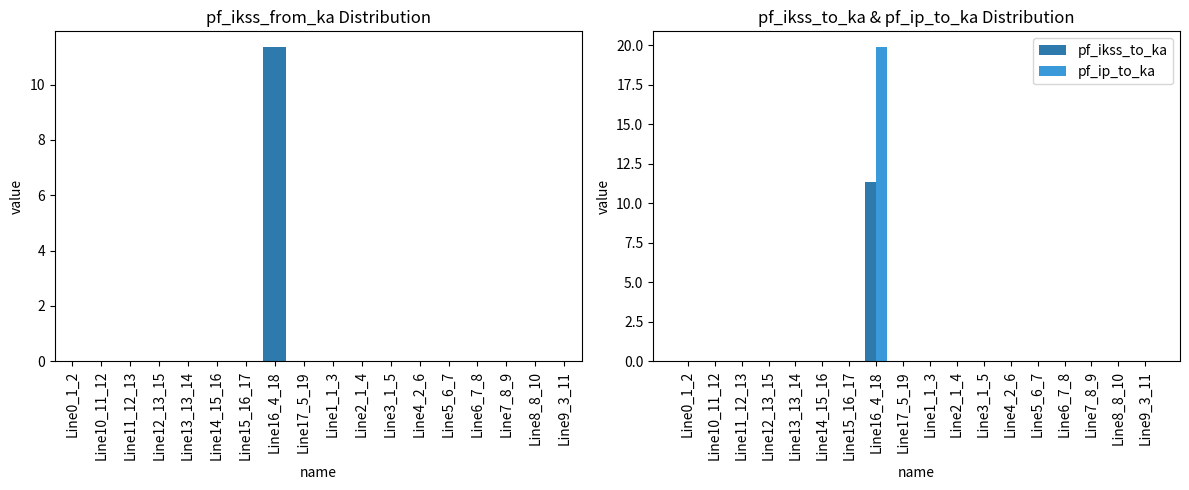

What is the label of the 17th bar from the right?

Line10_11_12